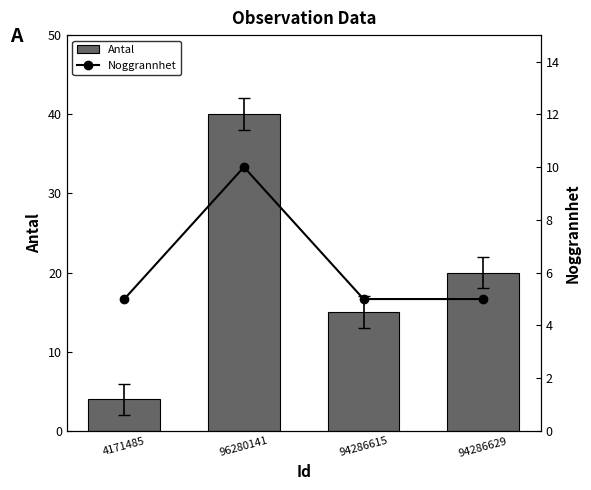

What is the difference between the Antal values at 94286629 and 96280141?

20